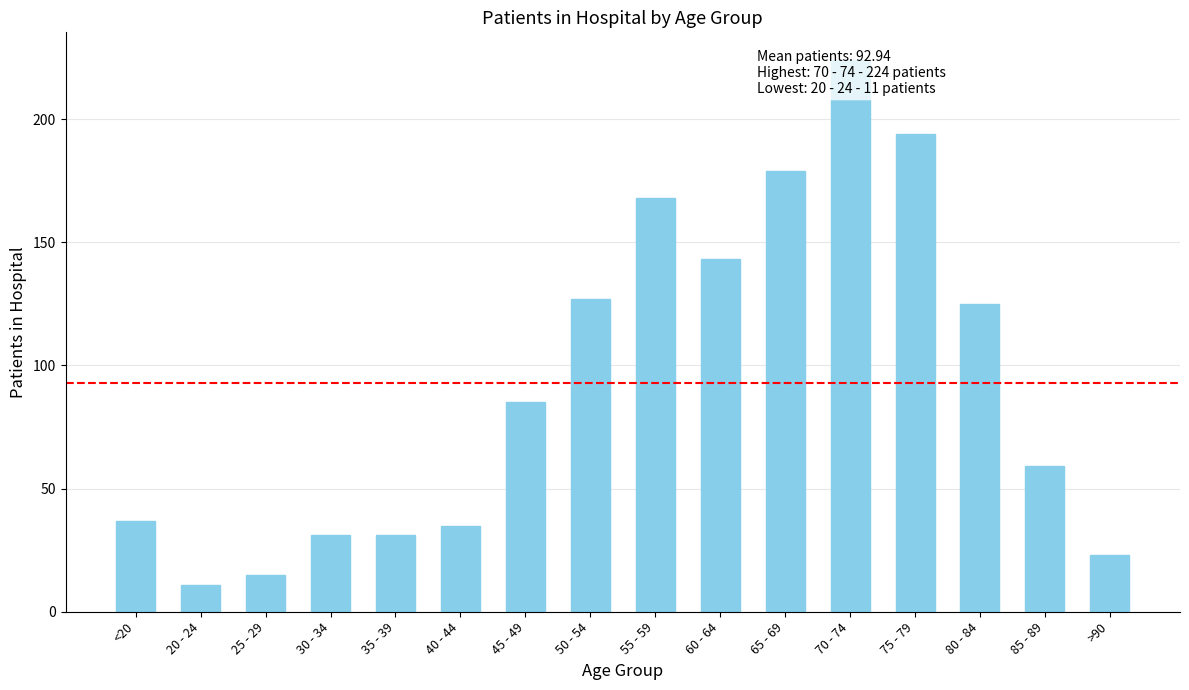

The chart shows a value of 15 at 25 - 29. True or false?

True